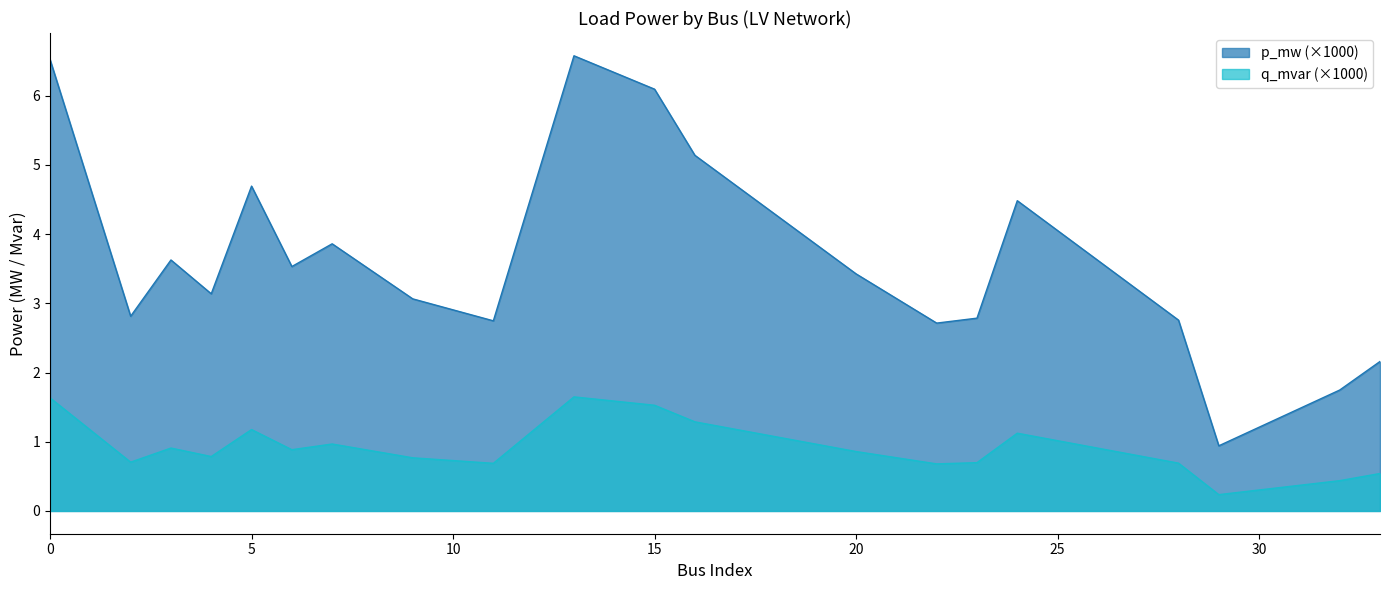

True or false: p_mw has more than 0 interior local peaks.

True